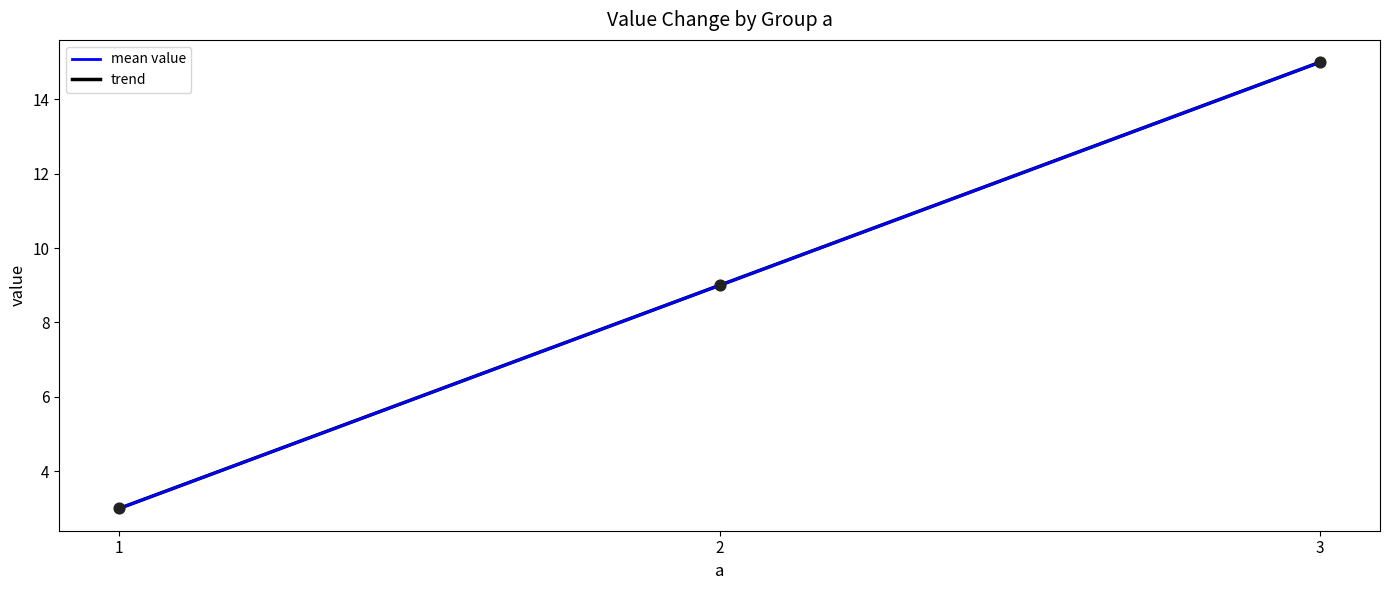

At which label does mean value reach its peak?

3